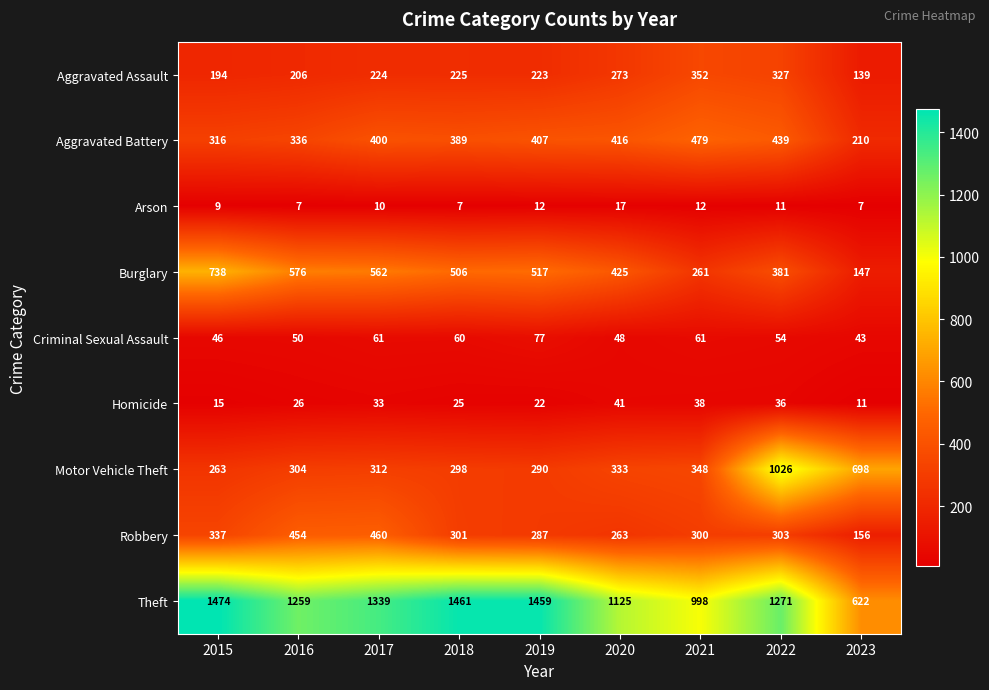

What is the minimum value shown in the chart?

7